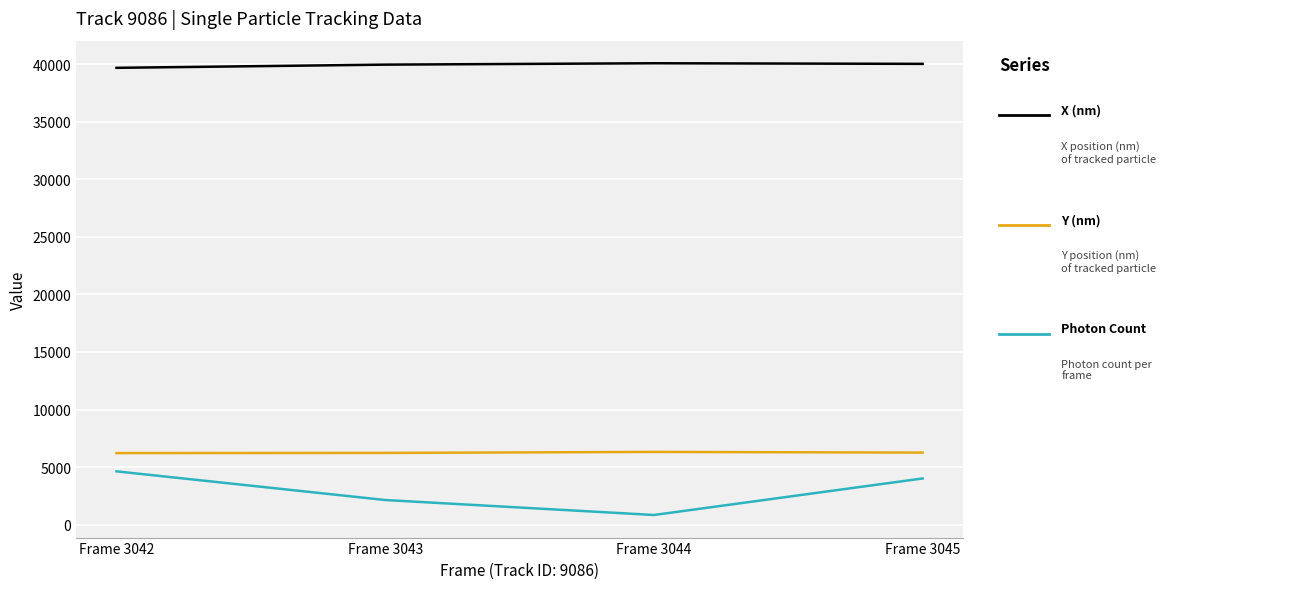

What is the total value across all series at Frame 3042?

50528.7